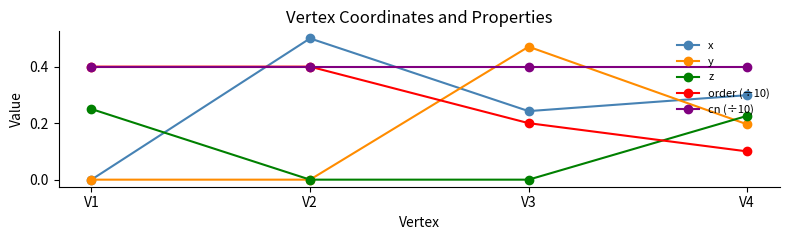

At which label does order (÷10) reach its minimum?

V4